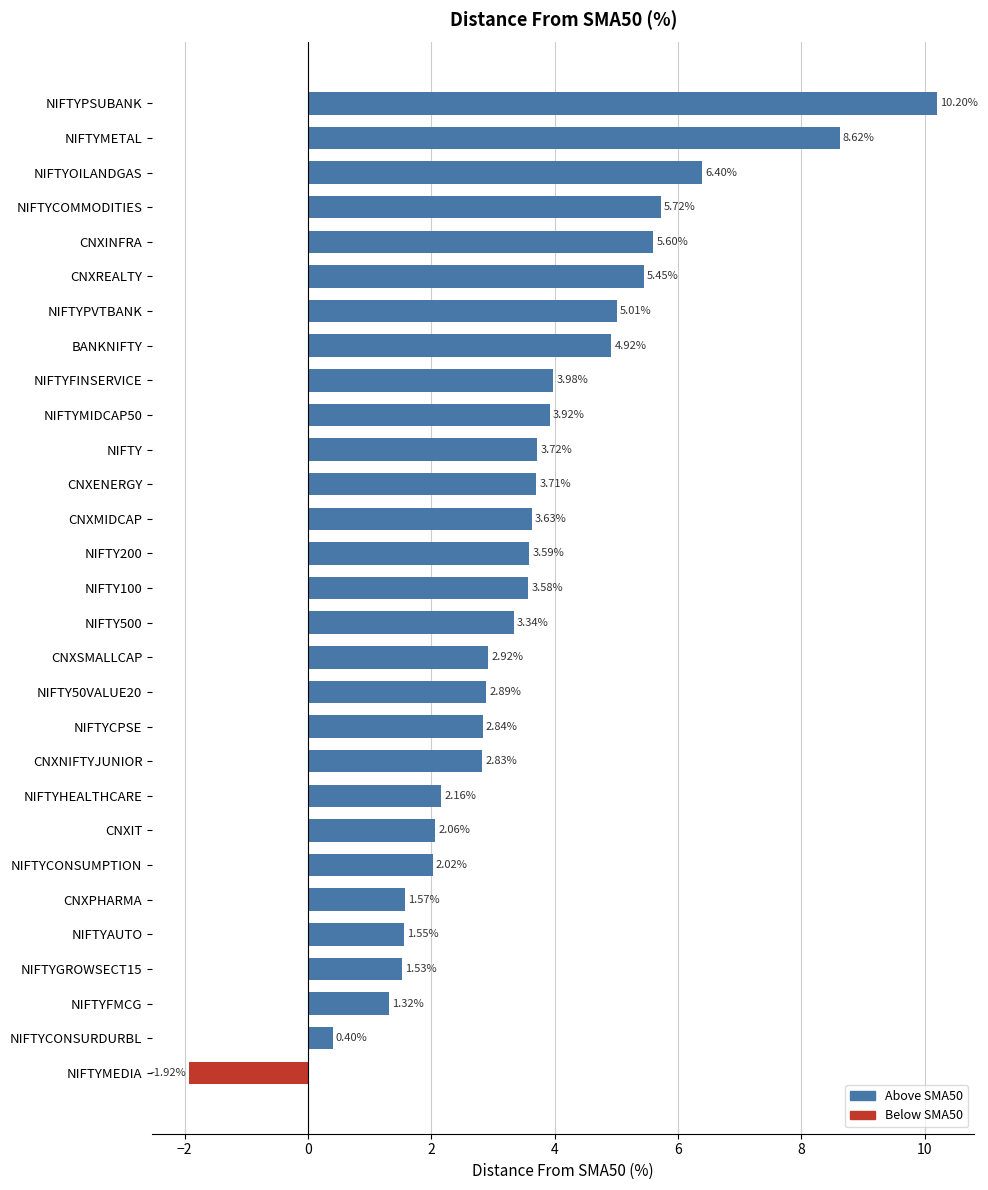

Are the bars grouped side by side (vs. stacked)?

No